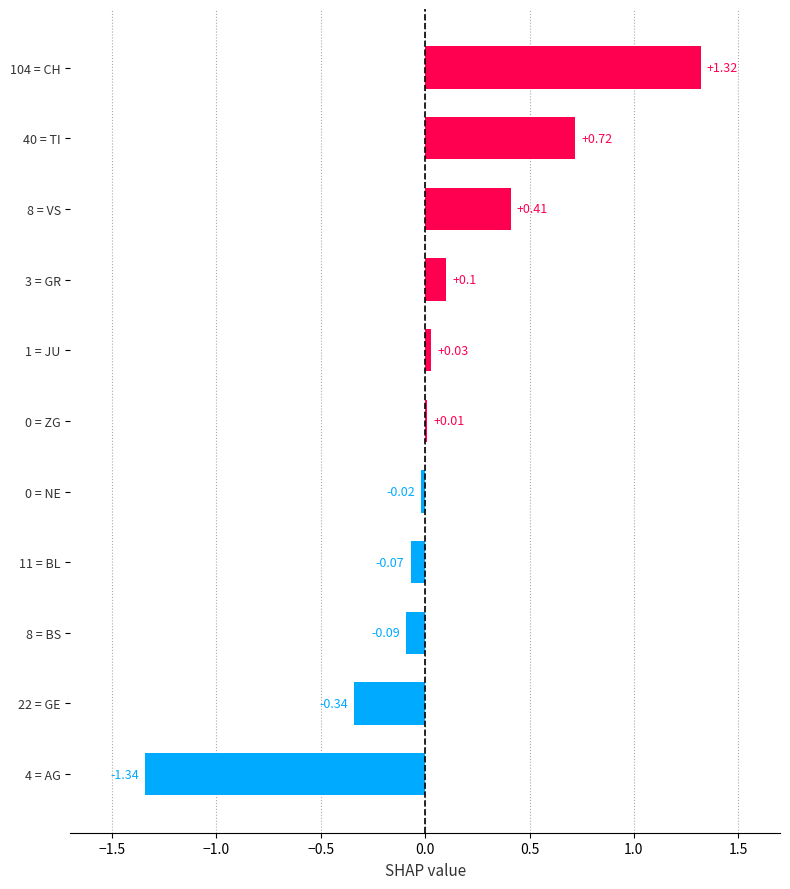

What is the sum of the values at 8 = BS and 40 = TI?

0.6